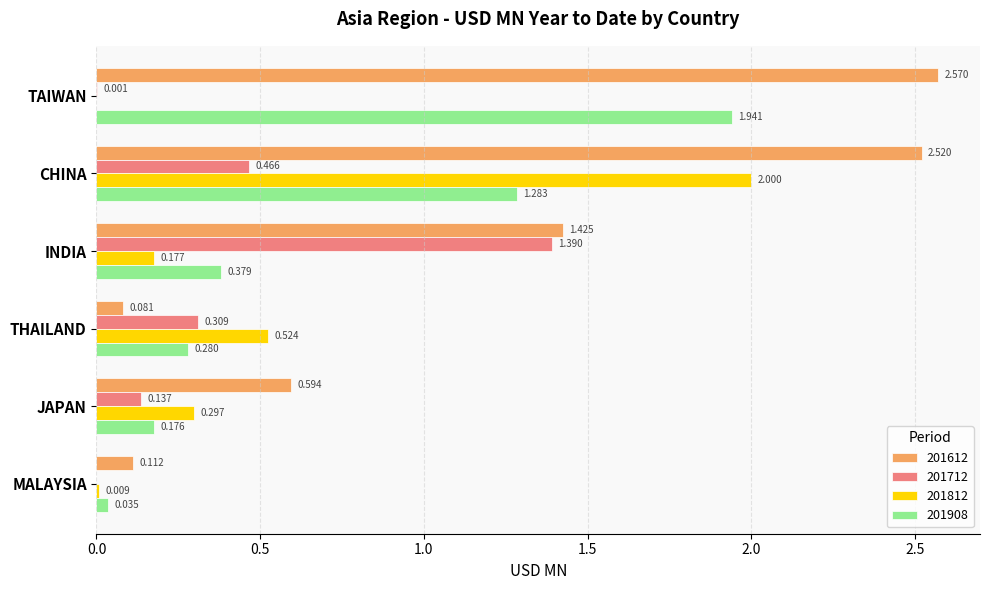

At which category is the sum across all series the highest?

CHINA